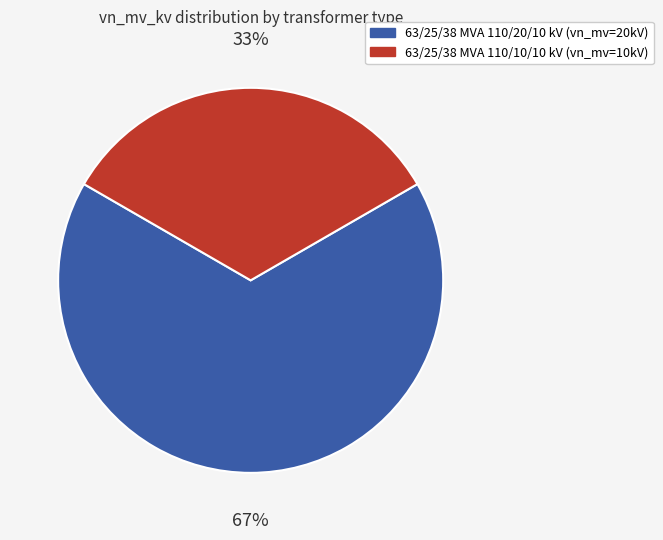

Combined, do 63/25/38 MVA 110/20/10 kV (vn_mv=20kV) and 63/25/38 MVA 110/10/10 kV (vn_mv=10kV) account for over 50%?

Yes